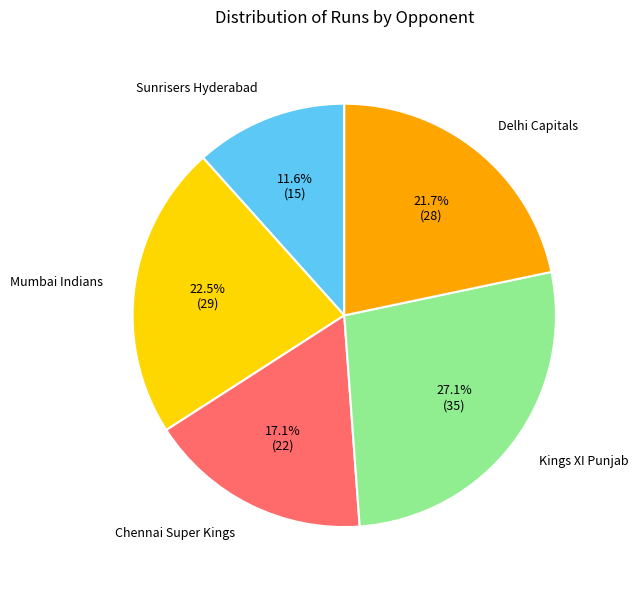

Does any single category account for the majority?

No